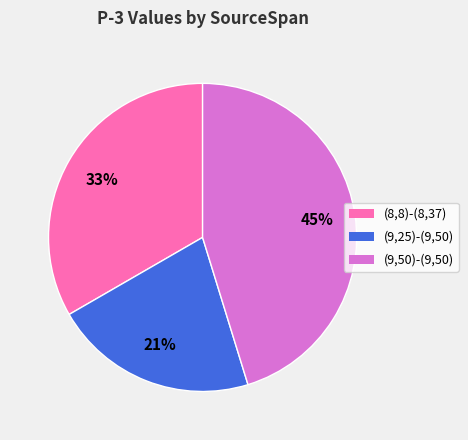

How many slices are in this pie chart?

3